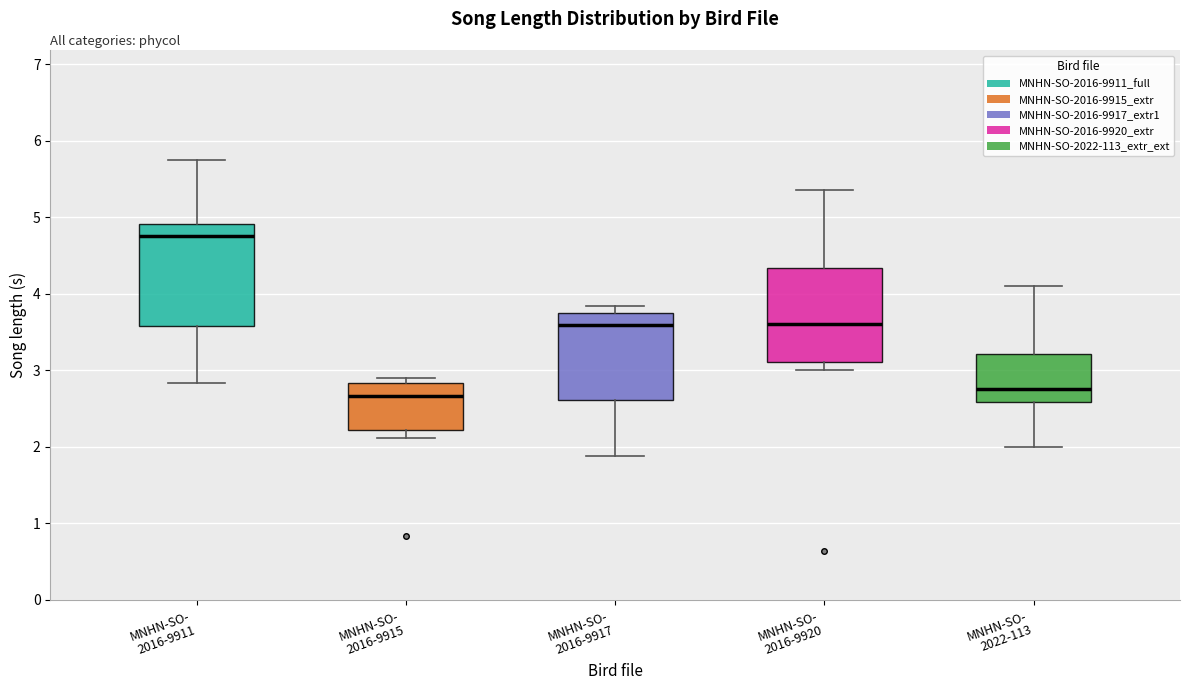

Where does the median line of the box for MNHN-SO- 2022-113 sit on the y-axis? The values are not printed on the chart, so give them approximately, as read against the axis.

2.8